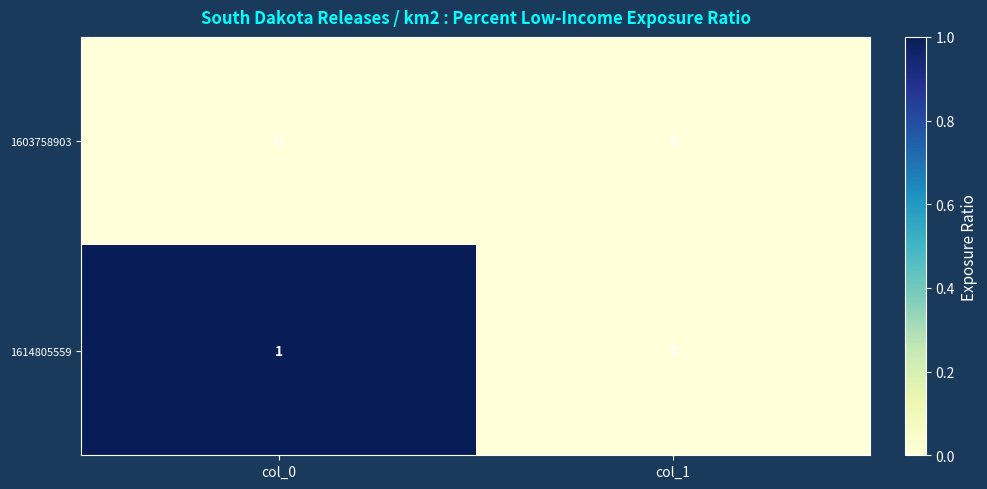

Reading right to left, what are all the values shown in this chart?

1603758903: col_1=0	col_0=0
1614805559: col_1=0	col_0=1